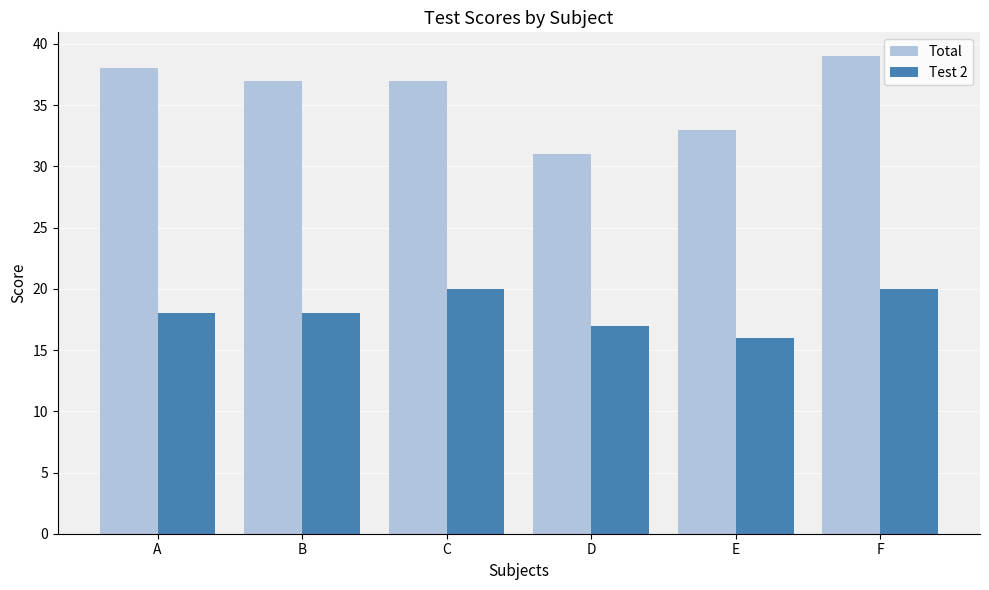

Is it true that Test 2 equals 21 at E?

False